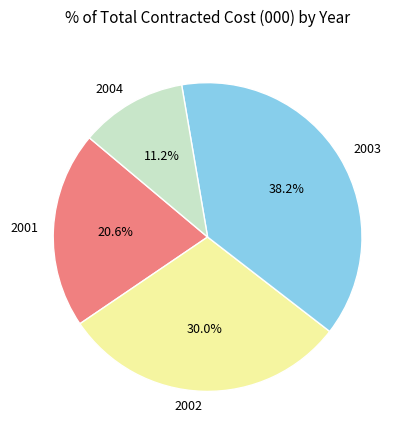

What is the ratio of the value at 2003 to the value at 2004?

3.4